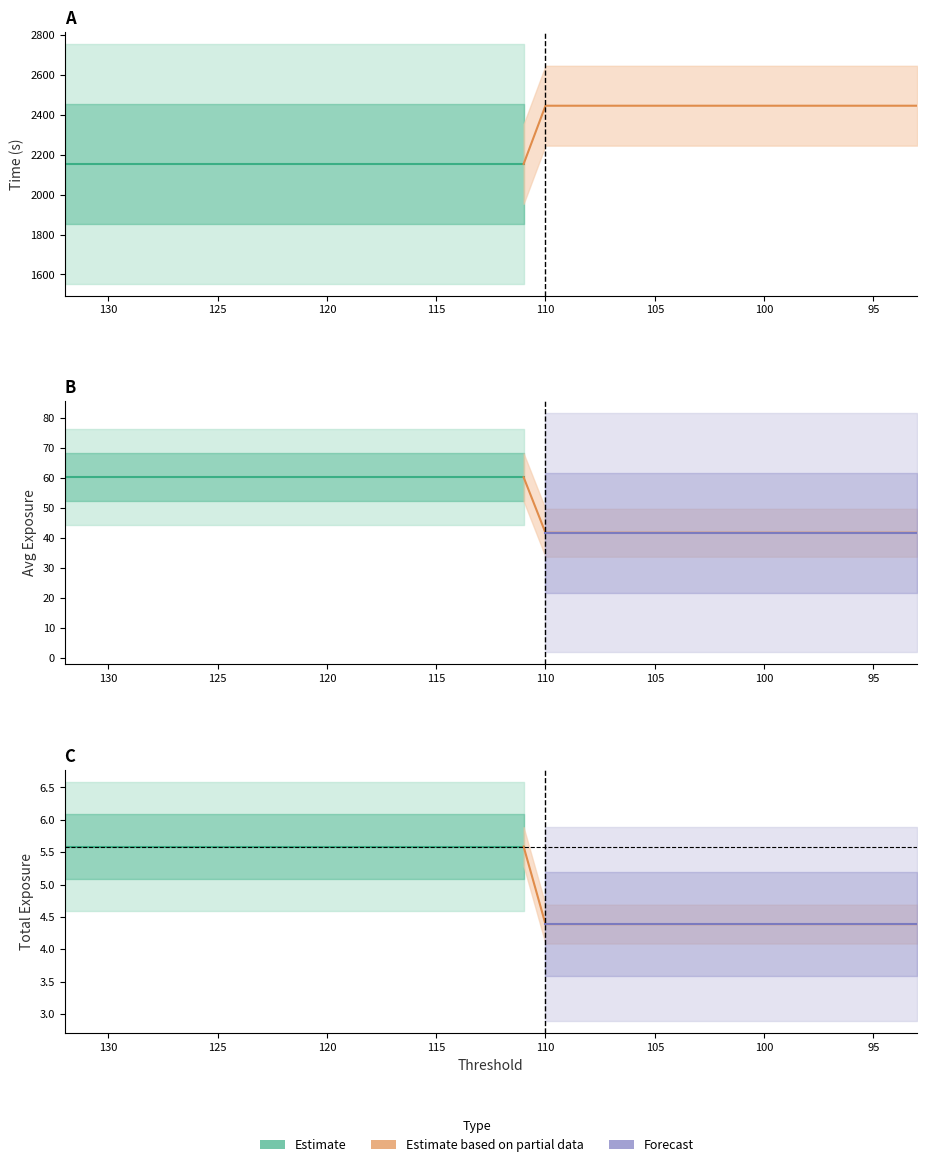

What is the value of the average_route_exp_history point at the 10th from the left?

60.2